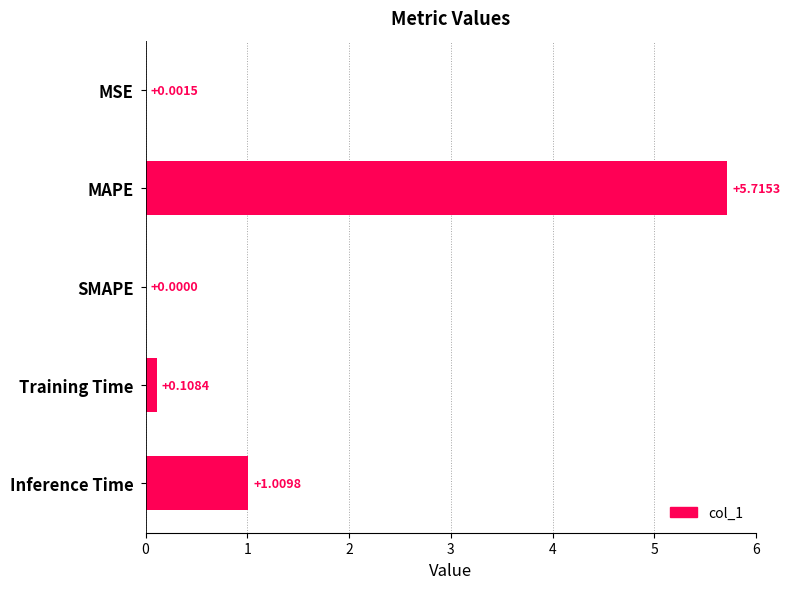

How many categories are shown in the chart?

5